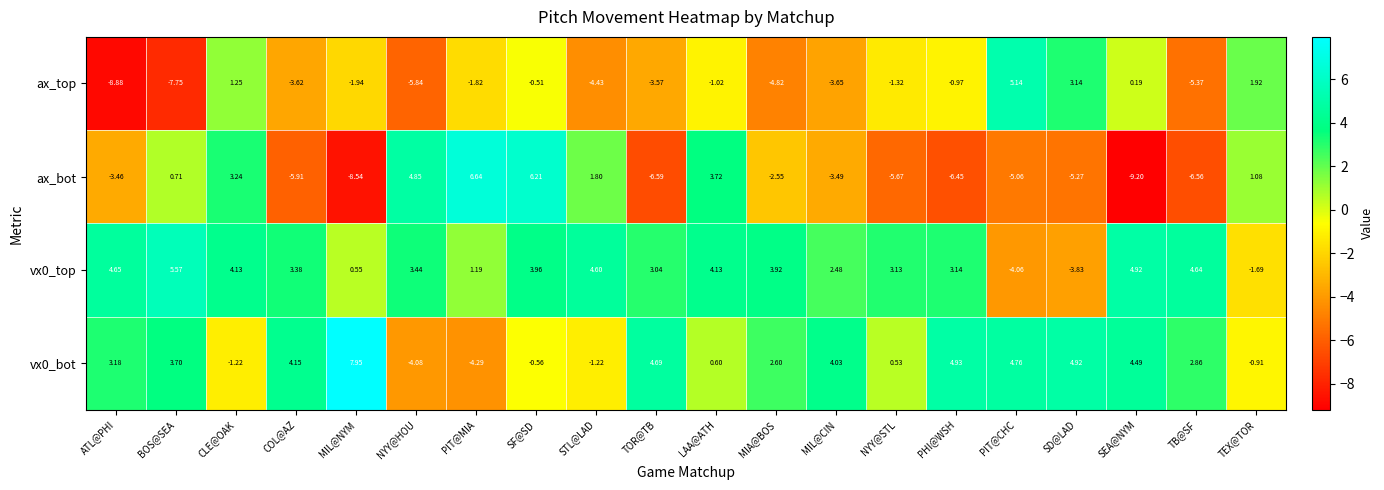

At which label is vx0_bot closest to 1?

LAA@ATH